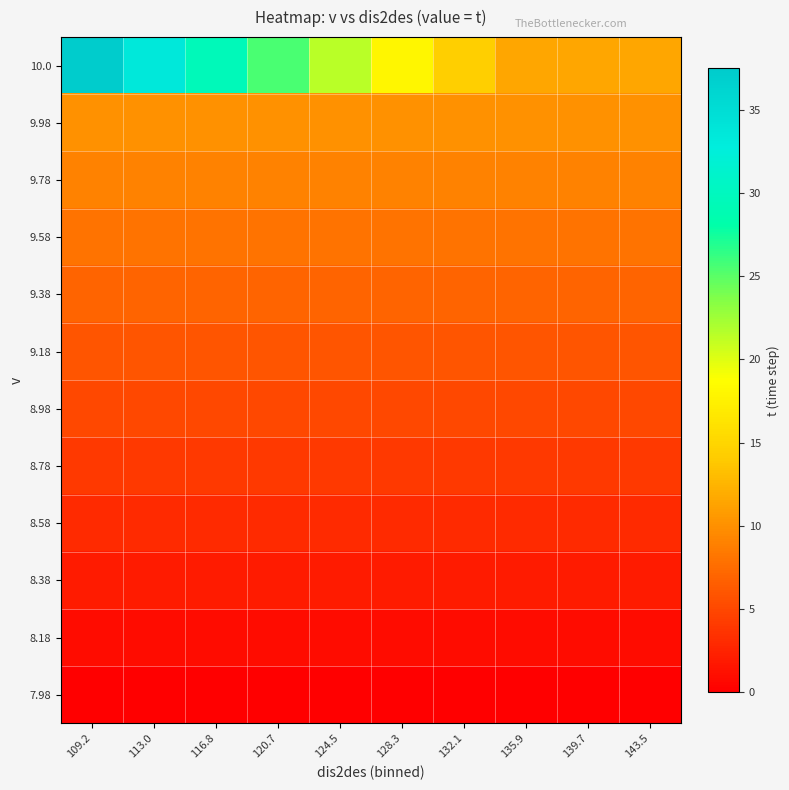

At how many categories does at least one series exceed 7?

10